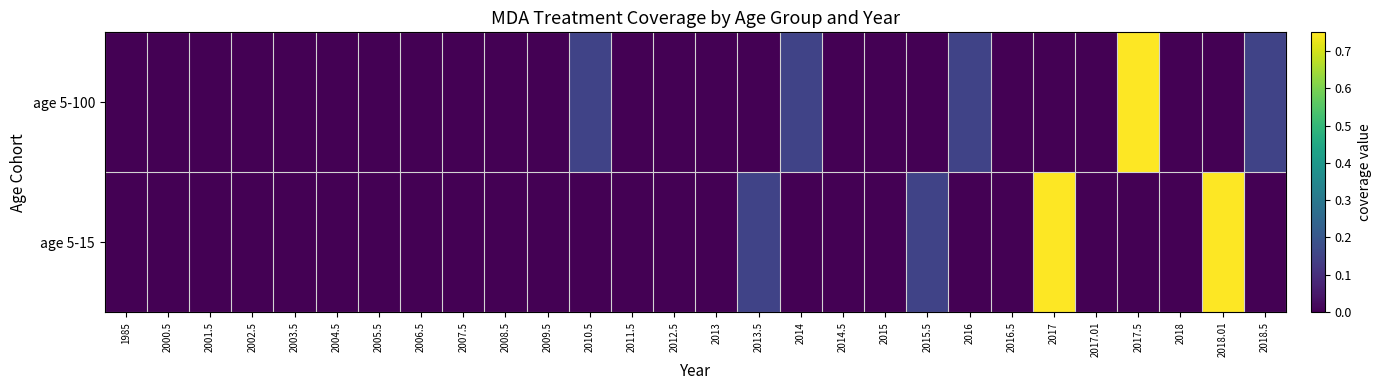

Reading left to right, what are all the values shown in this chart?

age 5-100: 1985=0.0	2000.5=0.0	2001.5=0.0	2002.5=0.0	2003.5=0.0	2004.5=0.0	2005.5=0.0	2006.5=0.0	2007.5=0.0	2008.5=0.0	2009.5=0.0	2010.5=0.1	2011.5=0.0	2012.5=0.0	2013=0.0	2013.5=0.0	2014=0.1	2014.5=0.0	2015=0.0	2015.5=0.0	2016=0.1	2016.5=0.0	2017=0.0	2017.01=0.0	2017.5=0.8	2018=0.0	2018.01=0.0	2018.5=0.1
age 5-15: 1985=0.0	2000.5=0.0	2001.5=0.0	2002.5=0.0	2003.5=0.0	2004.5=0.0	2005.5=0.0	2006.5=0.0	2007.5=0.0	2008.5=0.0	2009.5=0.0	2010.5=0.0	2011.5=0.0	2012.5=0.0	2013=0.0	2013.5=0.1	2014=0.0	2014.5=0.0	2015=0.0	2015.5=0.1	2016=0.0	2016.5=0.0	2017=0.8	2017.01=0.0	2017.5=0.0	2018=0.0	2018.01=0.8	2018.5=0.0